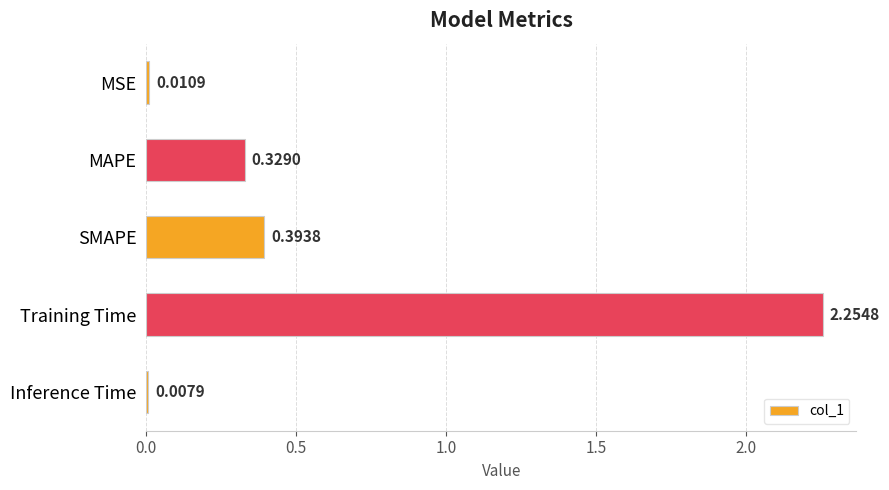

List the labels in order of value, largest first.

Training Time, SMAPE, MAPE, MSE, Inference Time